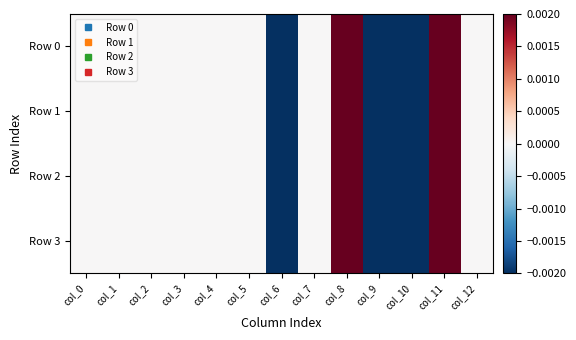

Which has a higher value, col_3 or col_5?

col_3